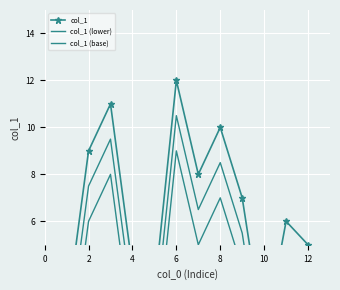

What is the label of the 12th point from the left?

12